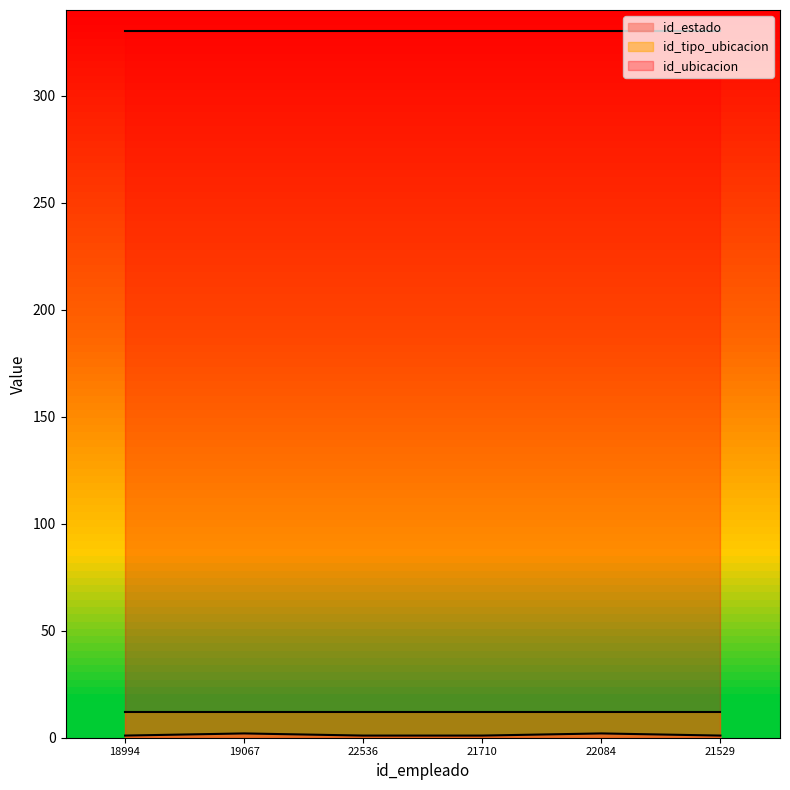

What is the sum of all id_ubicacion values?

1980